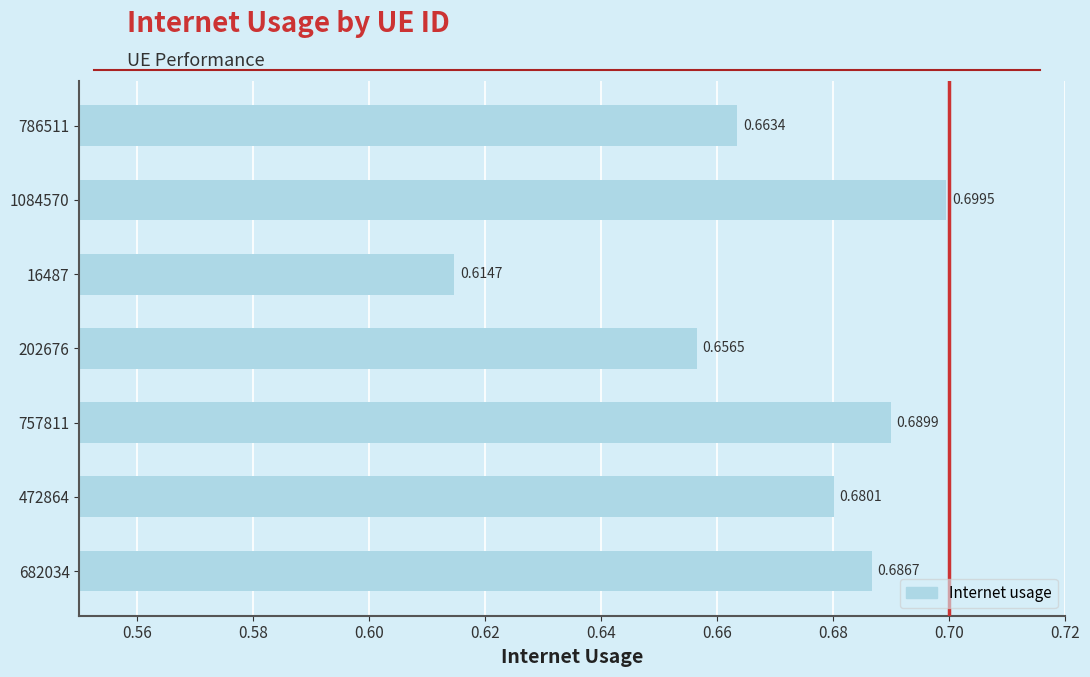

What is the change in value from 16487 to 1084570?

+0.1